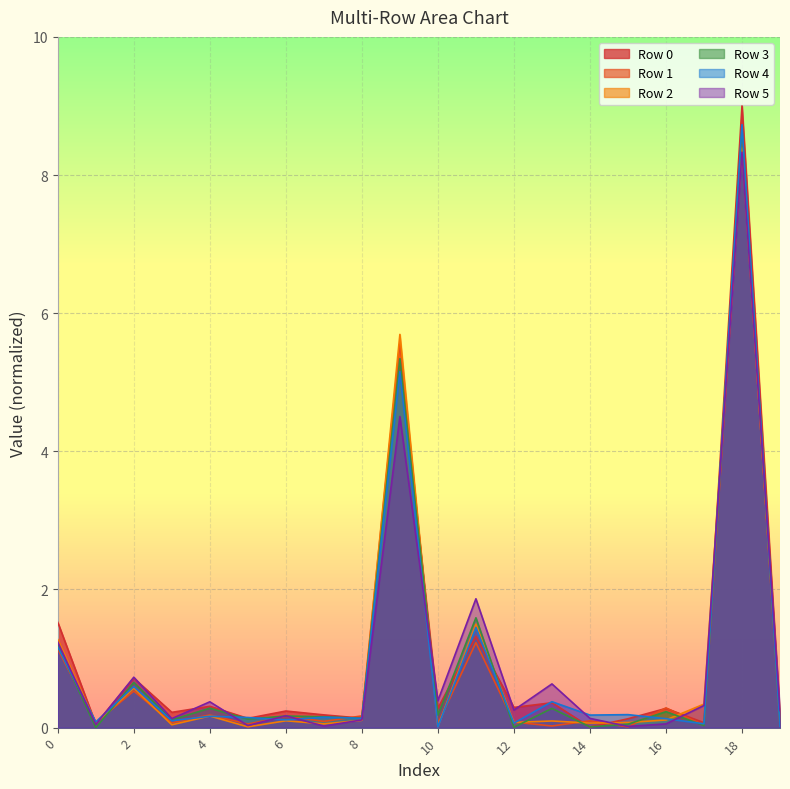

In Row 3, how many points are higher than both neighbors (excluding endpoints)?

8